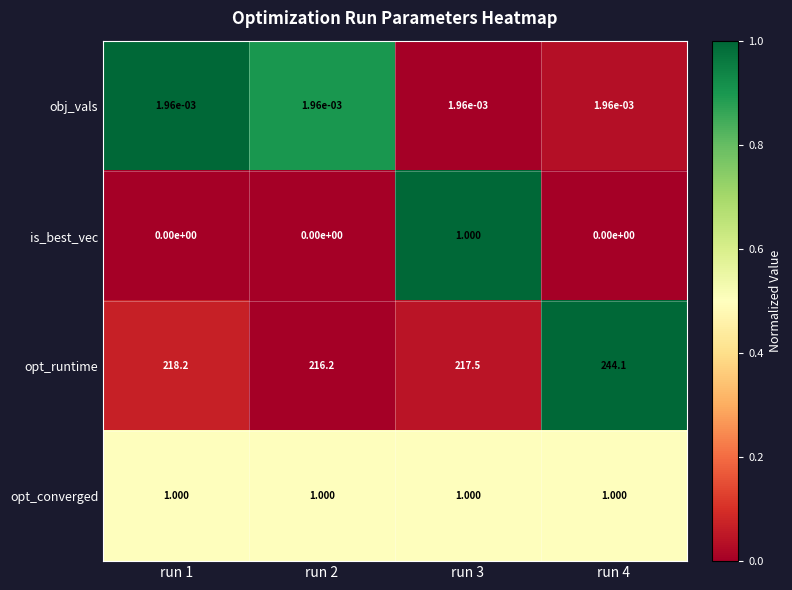

Which series has the widest spread of values?

opt_runtime